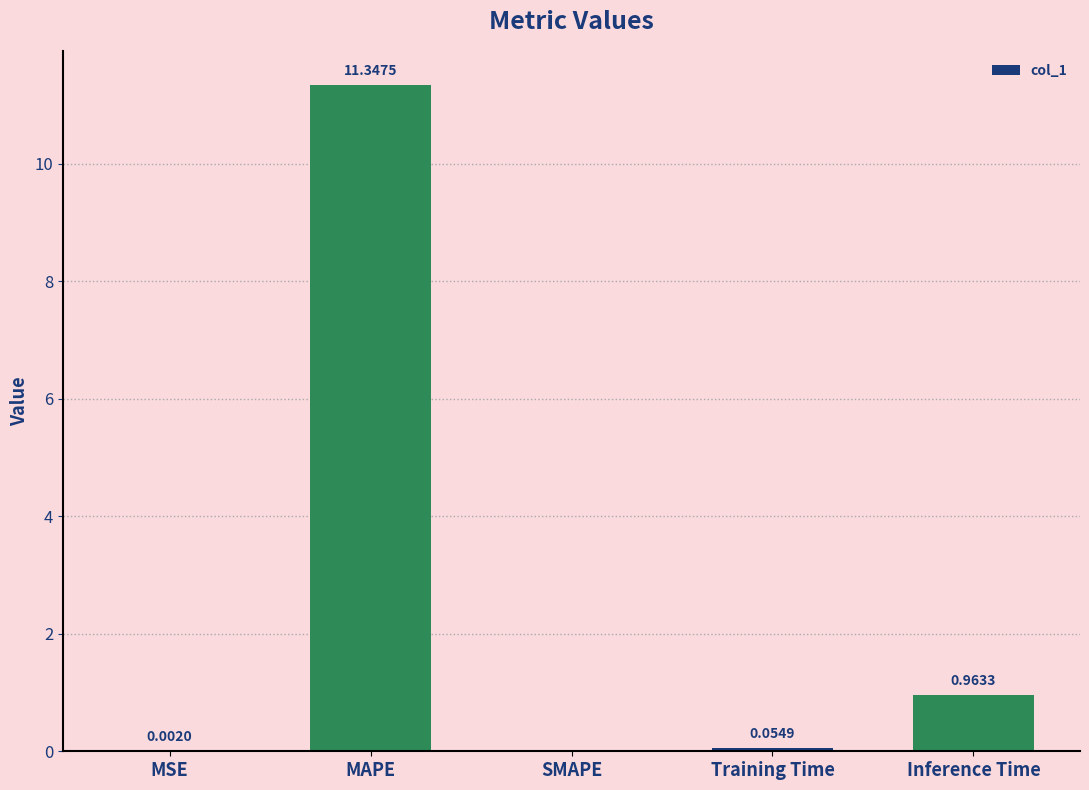

What is the sum of the values at MSE and MAPE?

11.3